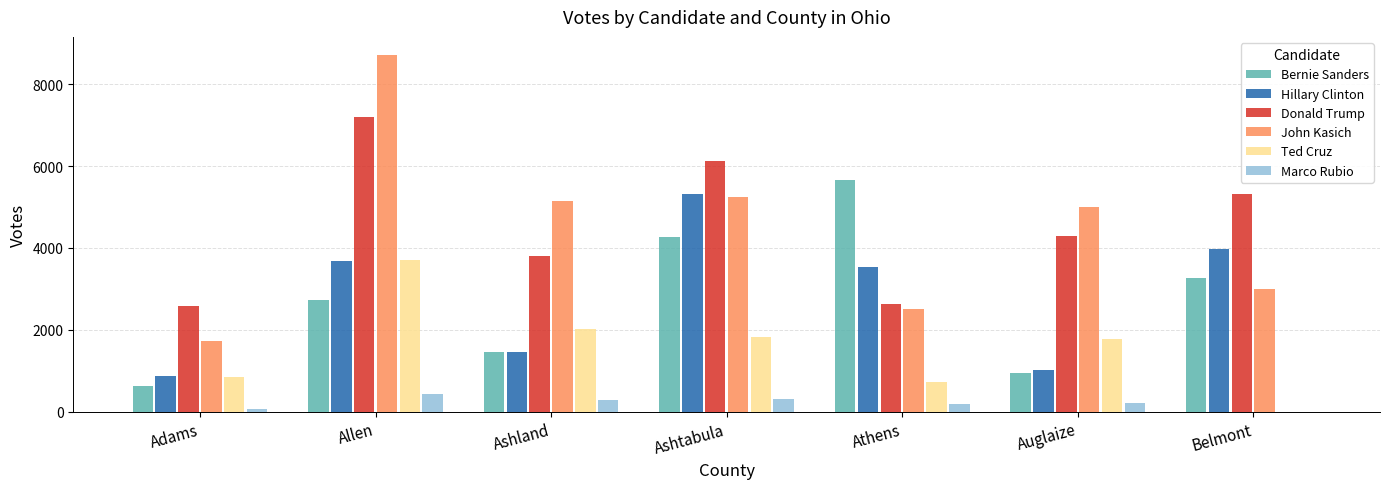

Which series has the widest spread of values?

John Kasich